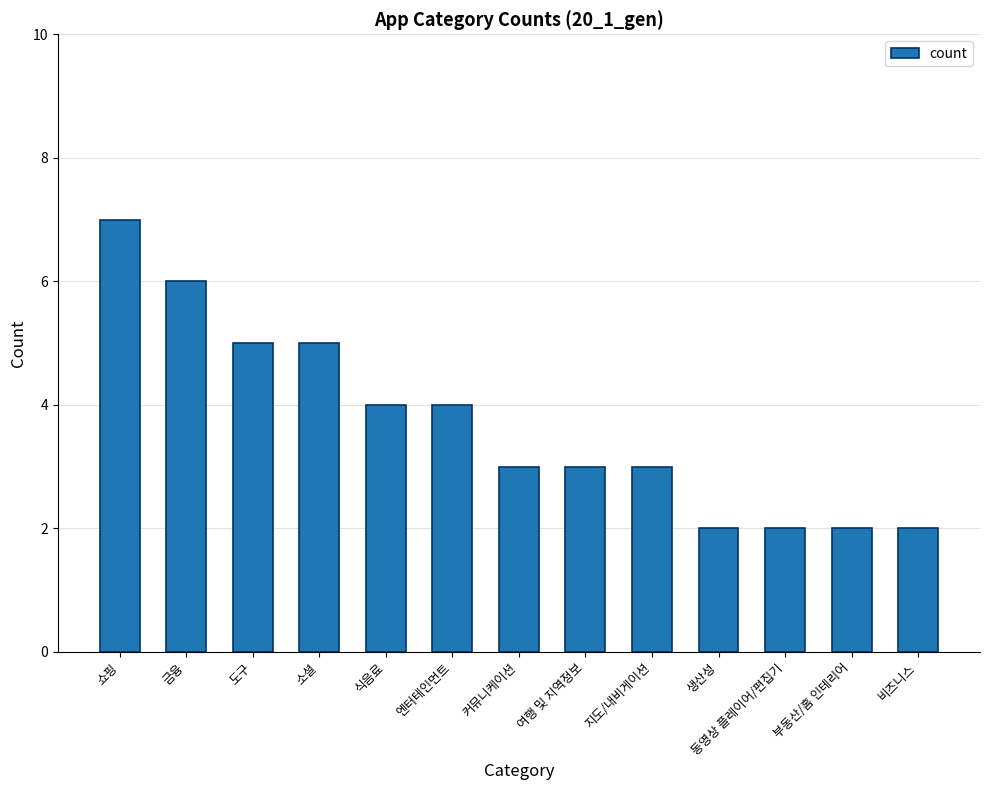

What is the maximum value shown in the chart?

7